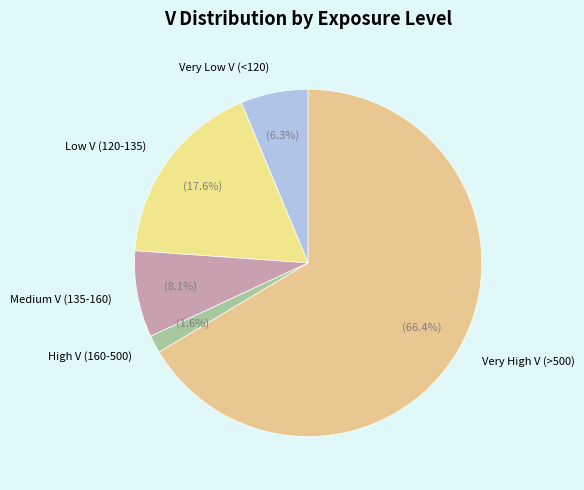

Is there a majority slice in this chart?

Yes